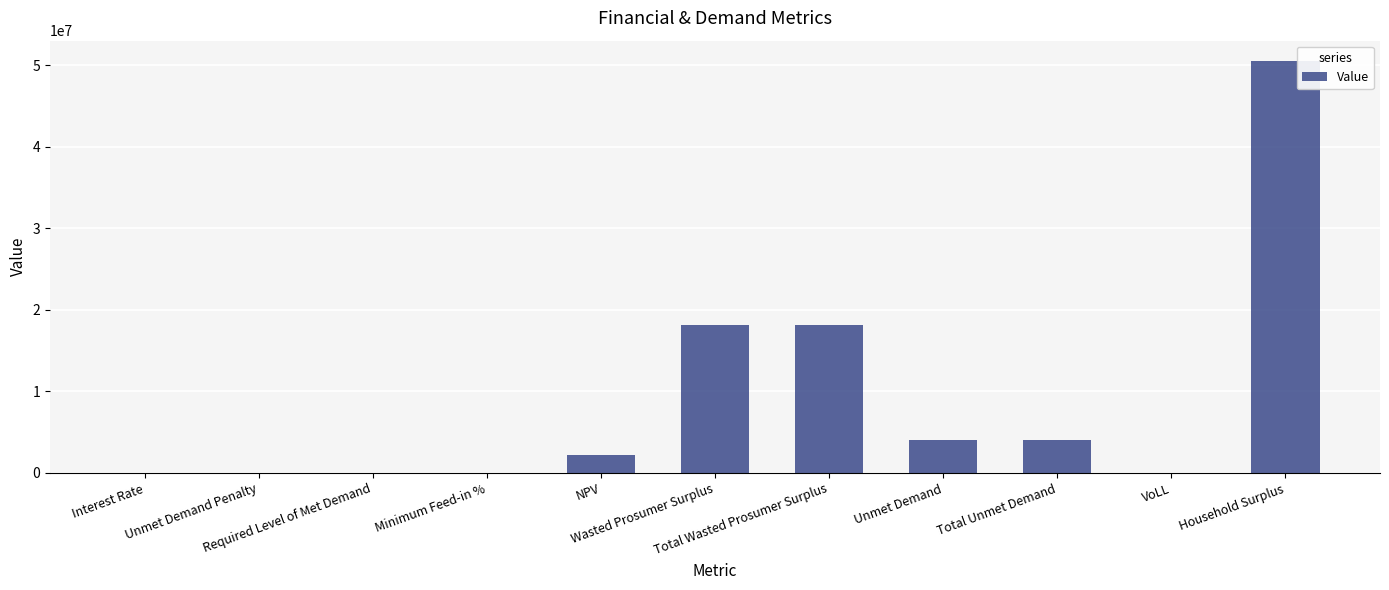

What is the sum of all values?

96819512.2